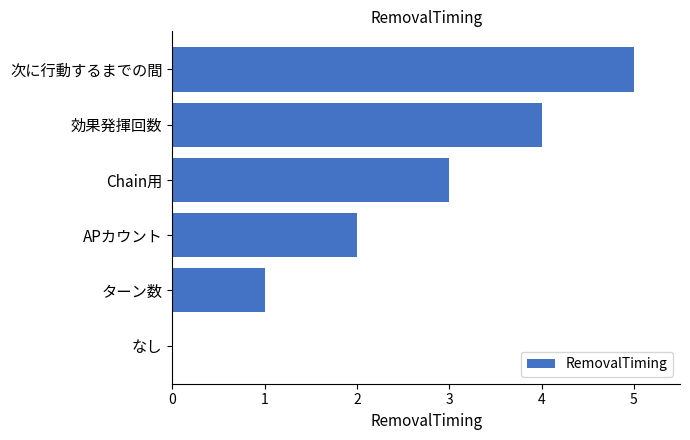

What is the sum of the values at Chain用 and なし?

3